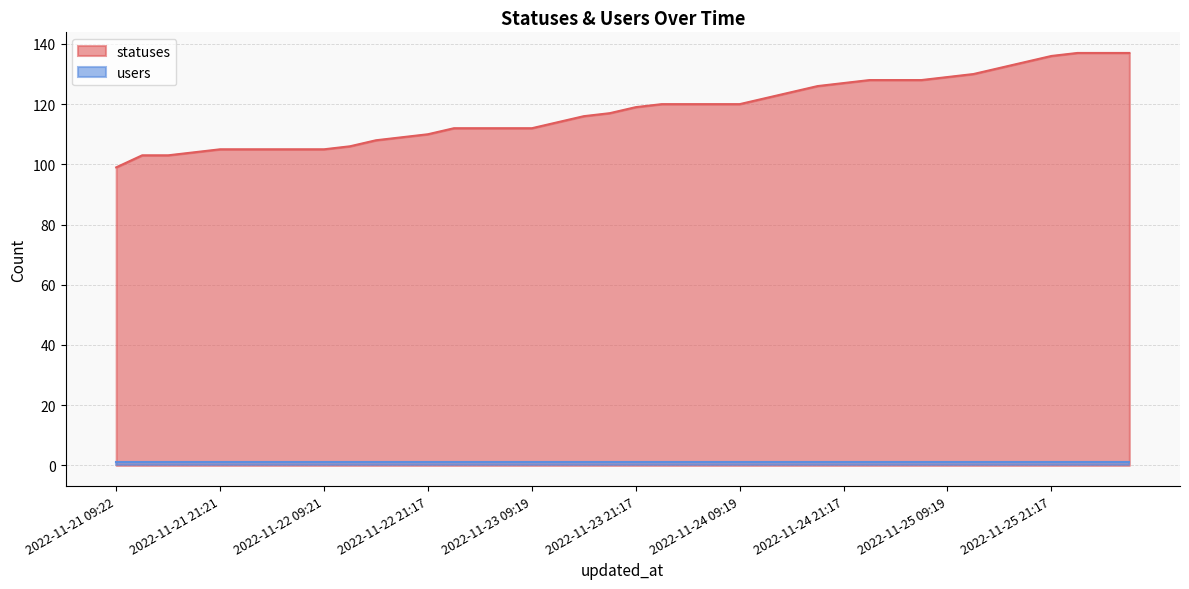

How many lines are shown in the chart?

2